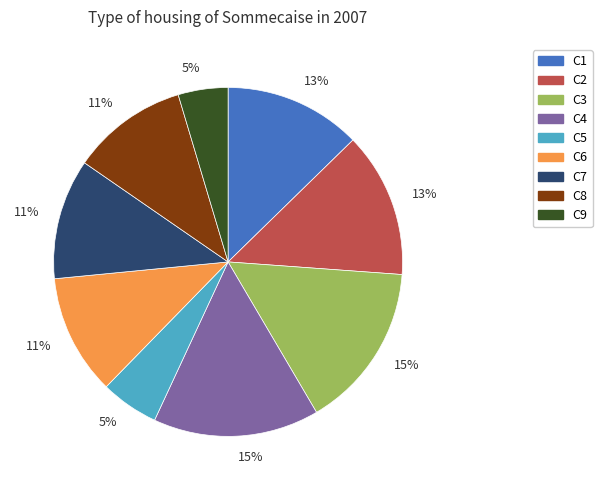

Is there any slice that represents more than half of the pie?

No